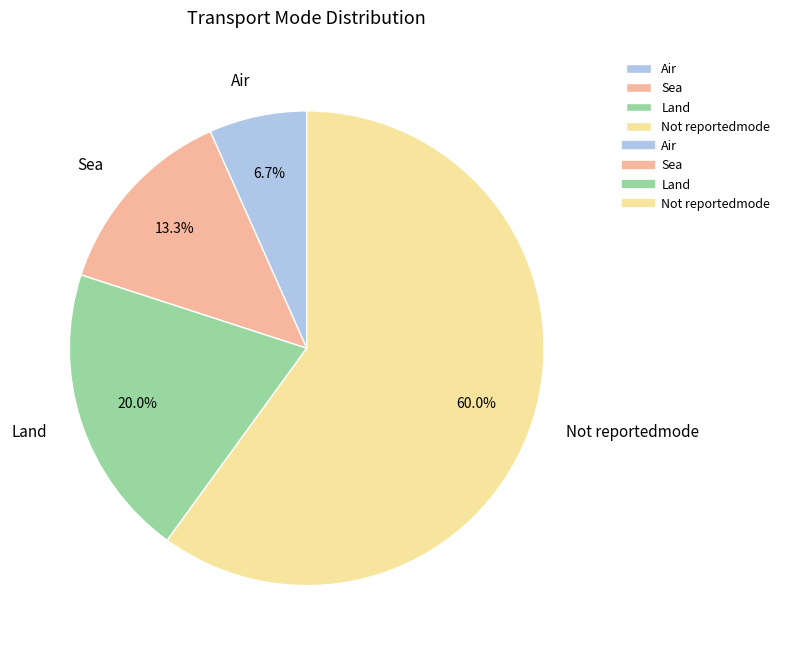

Which slice is the largest?

Not reportedmode